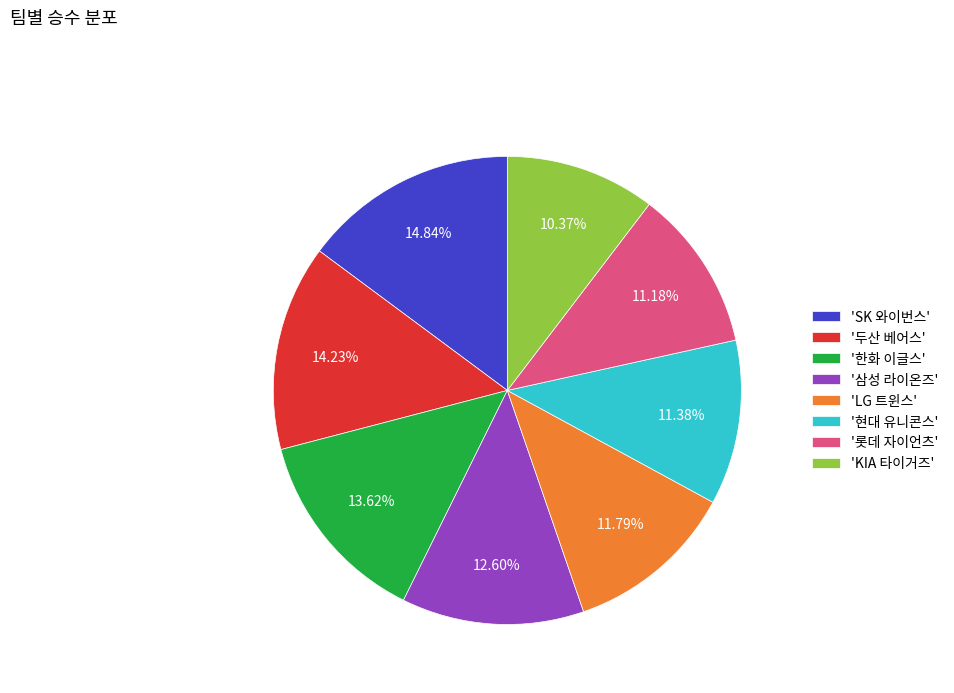

Does any single category account for the majority?

No